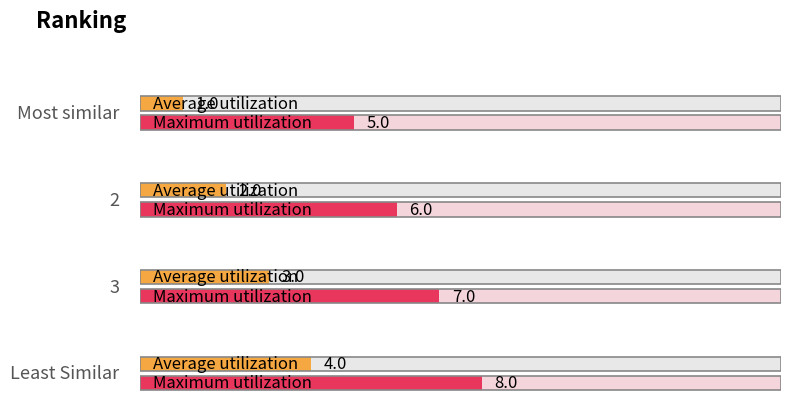

Is it true that Average utilization equals 3 at 2?

False